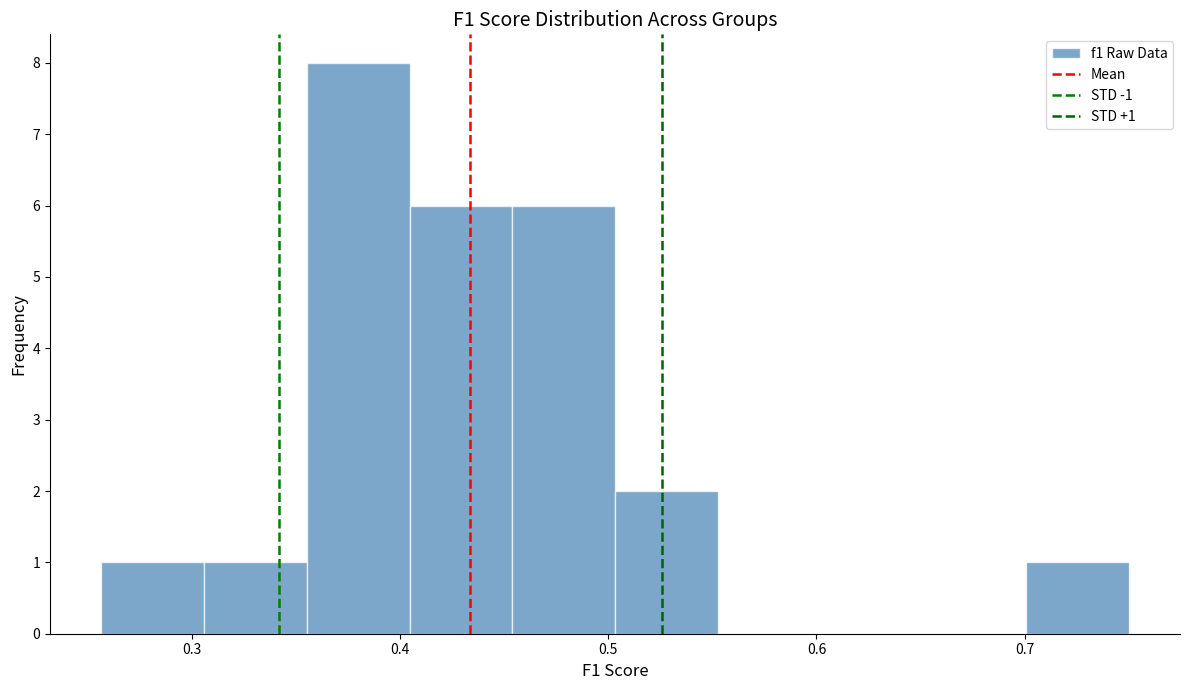

Over which range of the x-axis is the bar tallest?

0.36 to 0.40